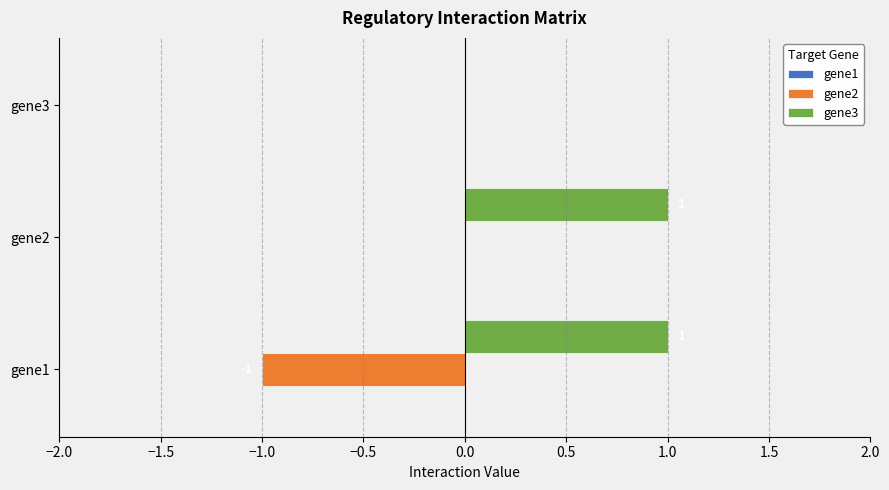

At which label is gene3 closest to 0?

gene3